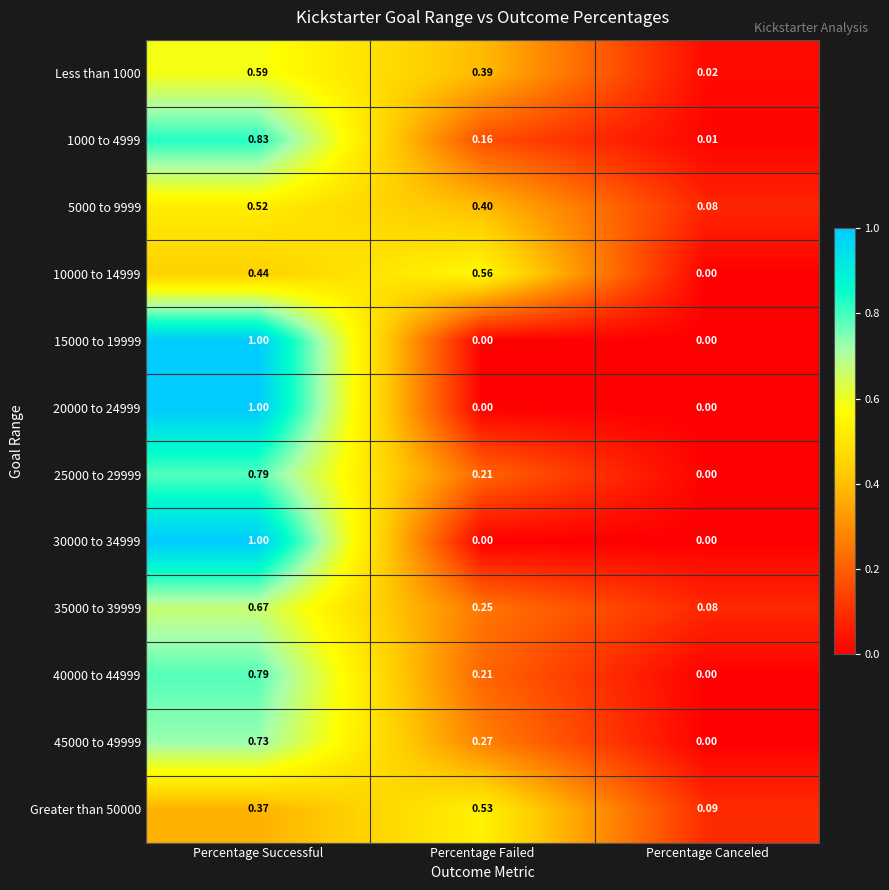

At which category is the sum across all series the highest?

Percentage Successful